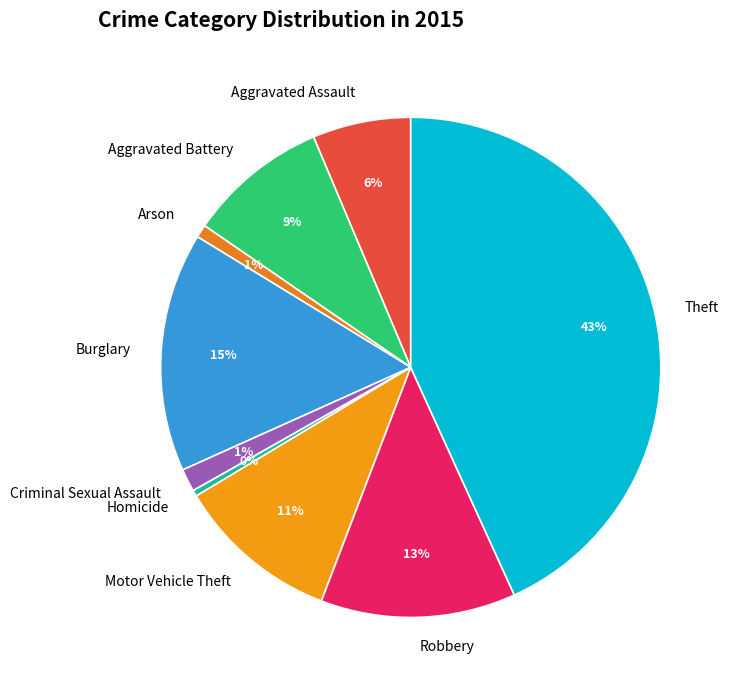

Count the number of slices in the pie.

9